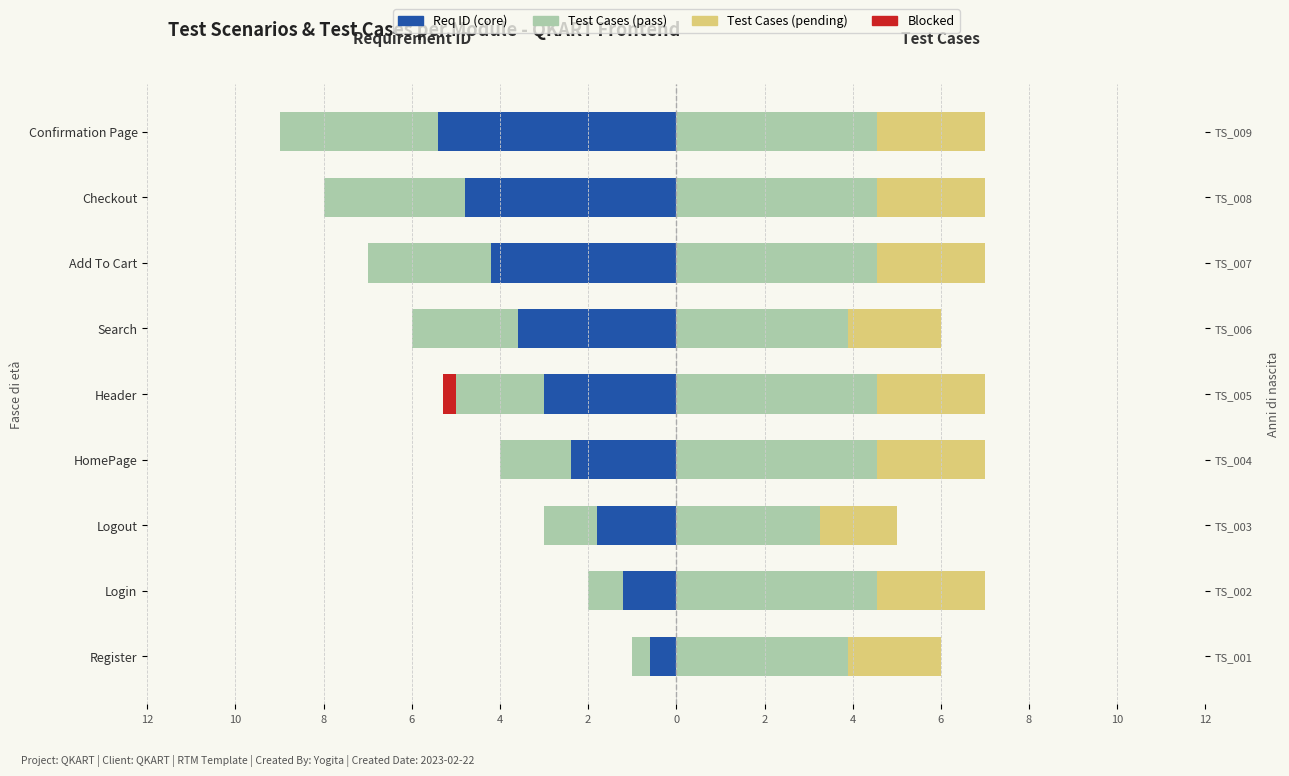

The value of Test Cases (secondary) at HomePage is 2.4. True or false?

True